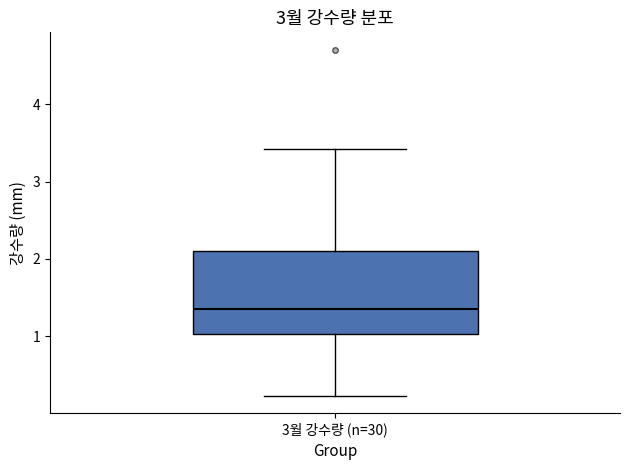

Transcribe this box plot: give where the median line is, the range the box spans, and where the two whiskers end, as read against the y-axis. The values are not printed on the chart, so give them approximately, as read against the axis.

median 1.4, box 1.0 to 2.1, whiskers 0.2 to 3.4